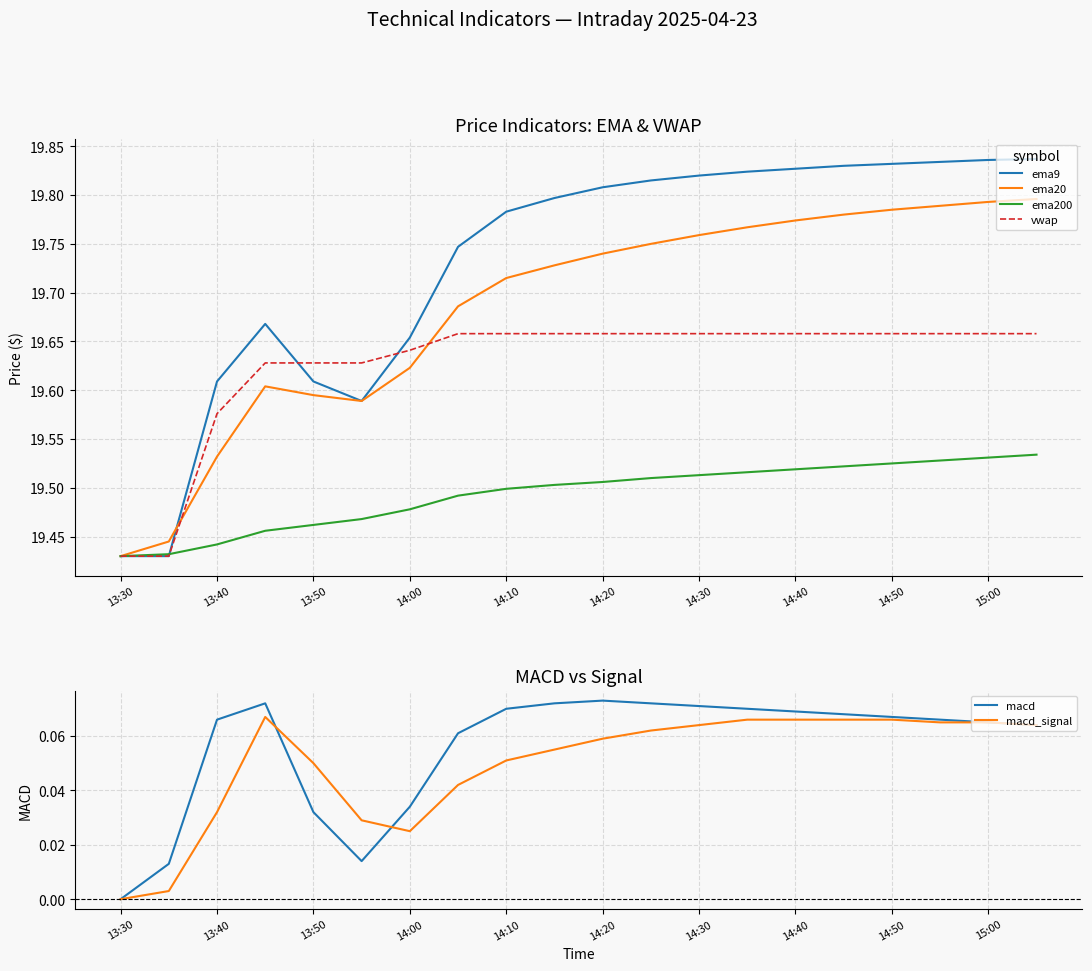

True or false: ema200 has a value of 9.4 at 14:10.

False